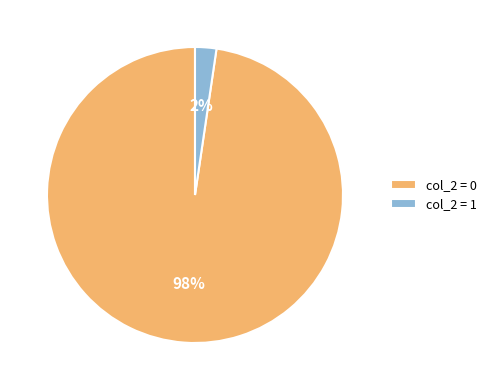

Count the number of slices in the pie.

2